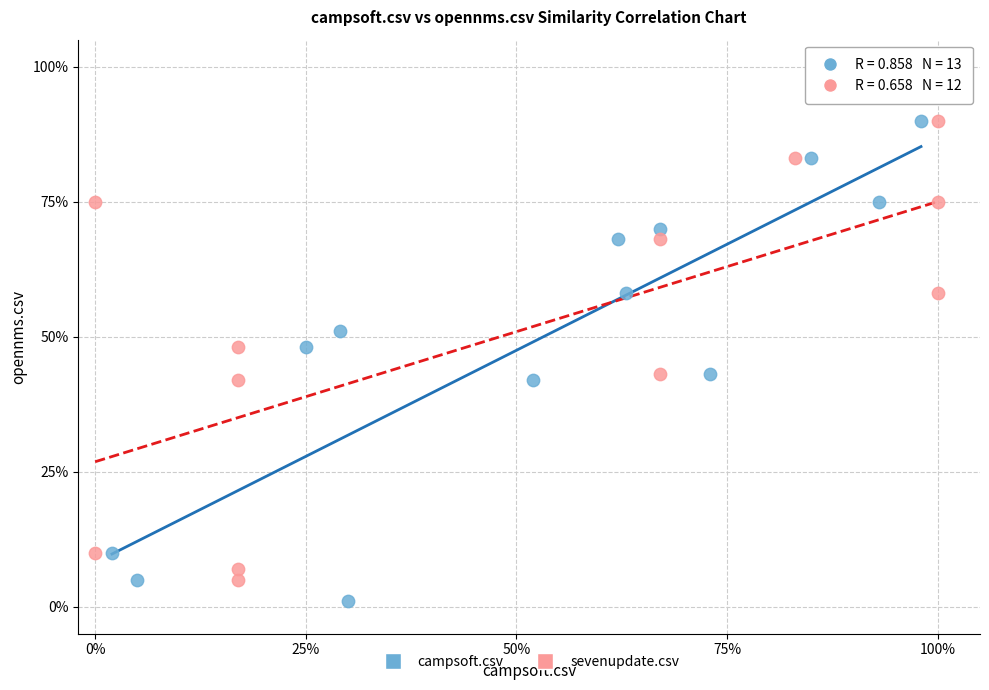

What are all the series names shown in the legend?

campsoft.csv, sevenupdate.csv